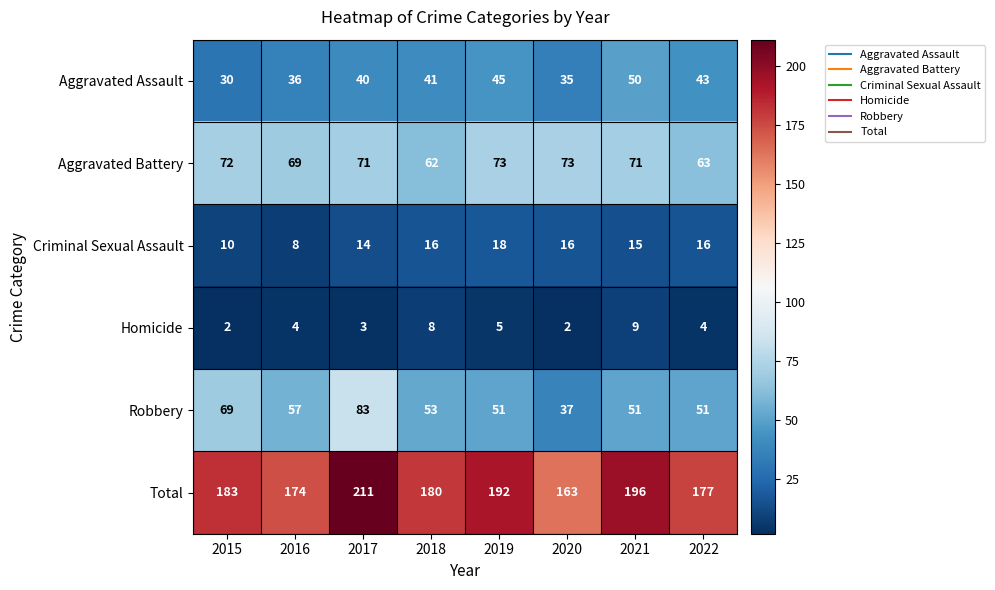

Which series has the widest spread of values?

Total